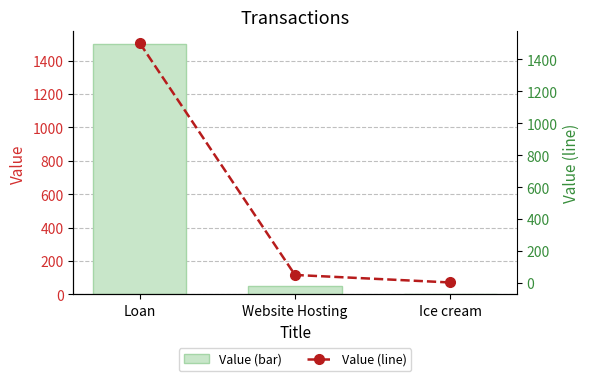

Are the bars grouped side by side (vs. stacked)?

Yes